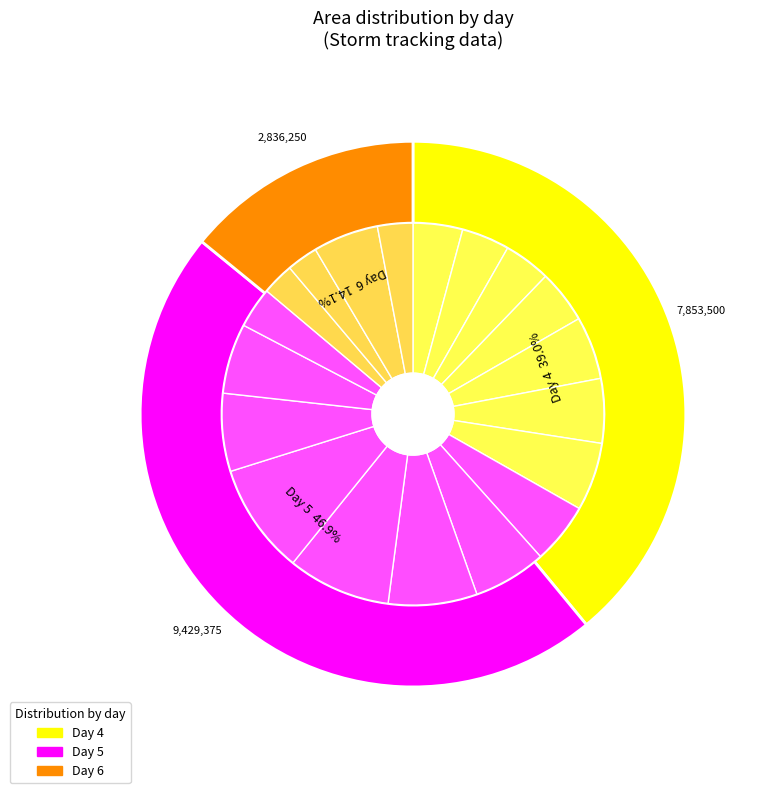

Does any single category account for the majority?

No